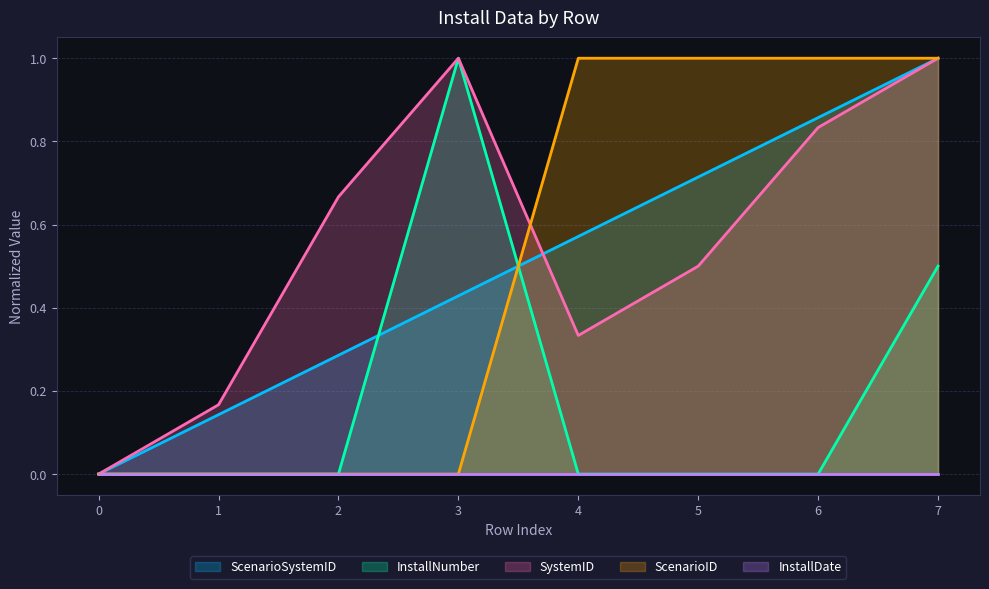

The value of ScenarioSystemID at 5 is 0.7. True or false?

True